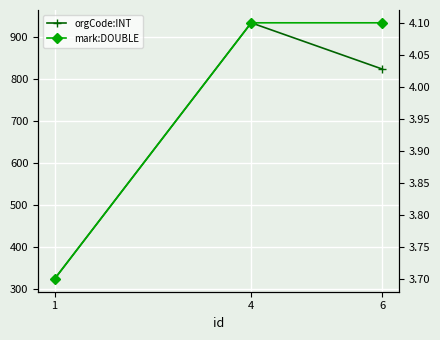

How many orgCode:INT values are between 325 and 934?

3